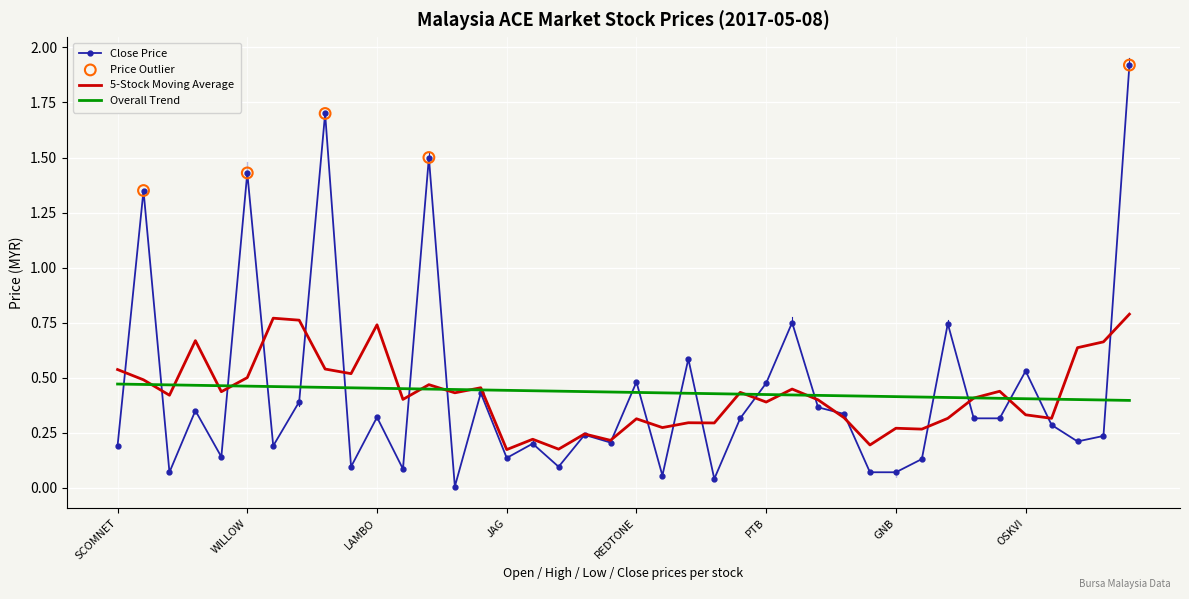

At how many categories does at least one series exceed 1?

5